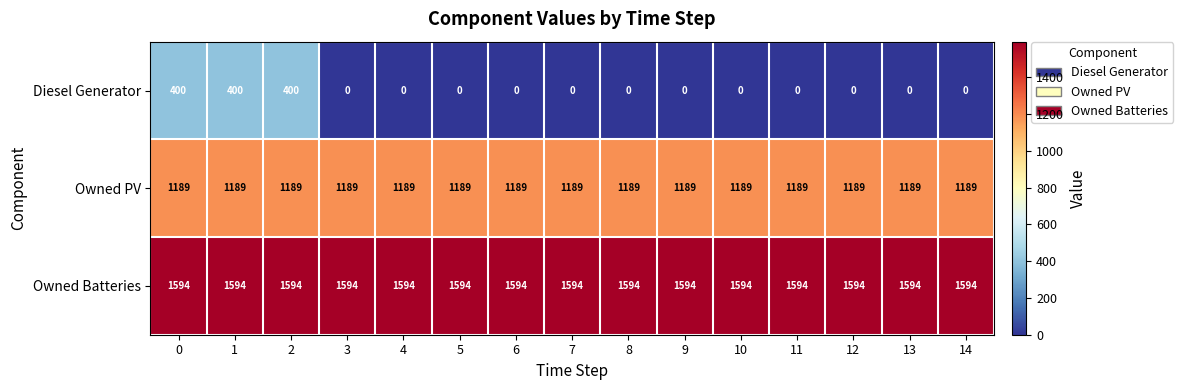

What value does the Owned Batteries series have at 14?

1594